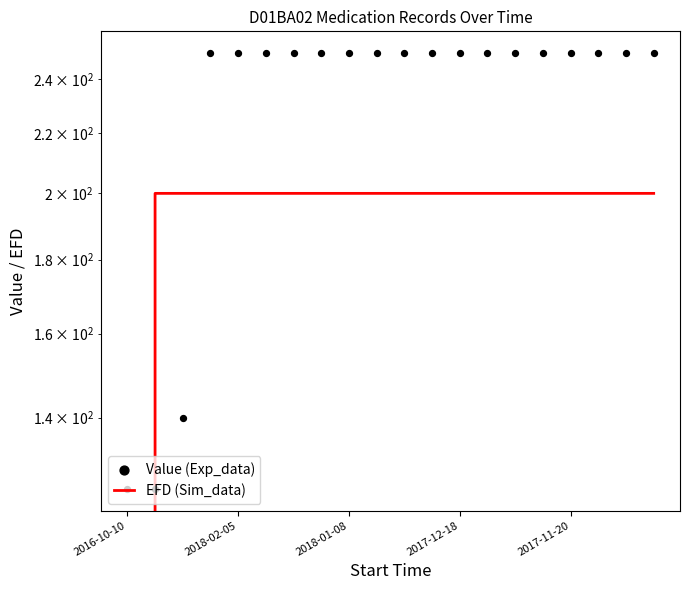

Which series has the largest total across all categories?

Value (Exp_data)